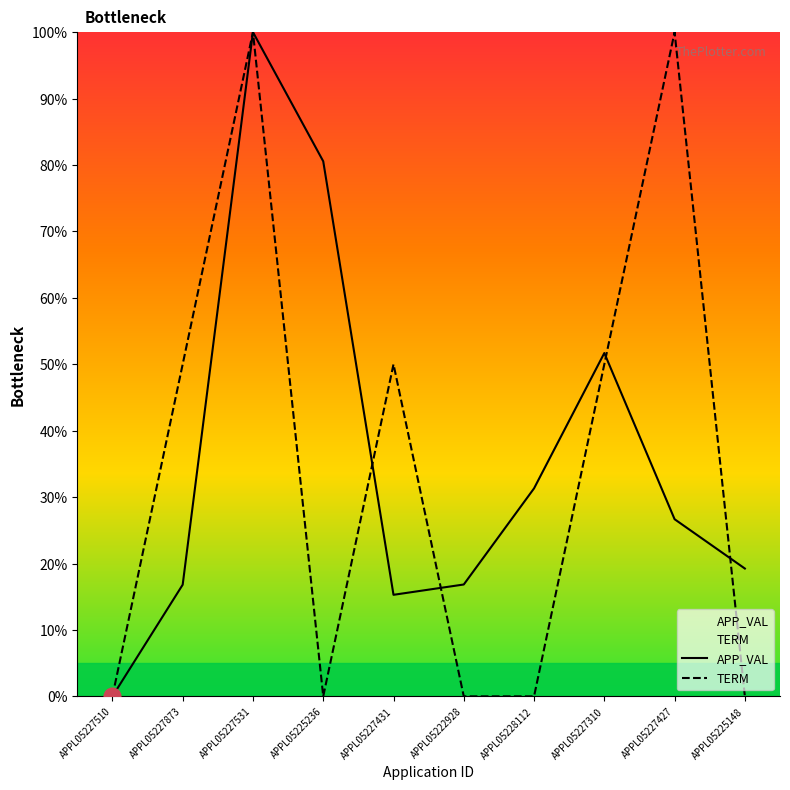

How many intersections are there between TERM and APP_VAL?

4